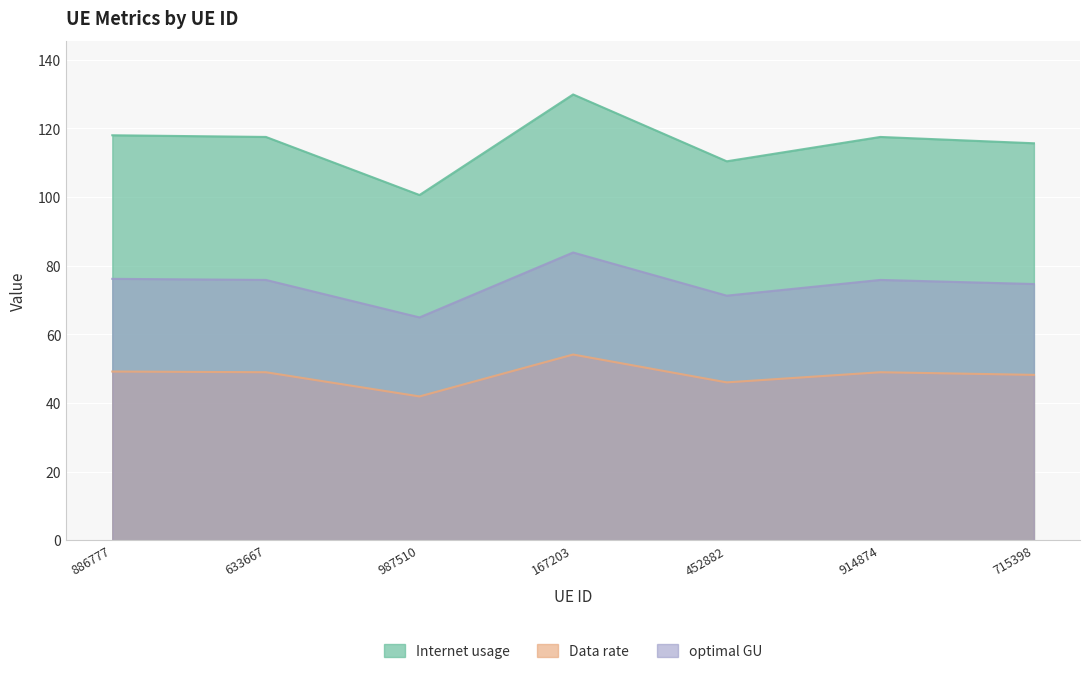

Reading left to right, extract all data points from this chart.

Internet usage: 886777=76.2	633667=75.9	987510=64.9	167203=83.8	452882=71.3	914874=75.9	715398=74.7
Data rate: 886777=118.0	633667=117.5	987510=100.6	167203=129.9	452882=110.4	914874=117.5	715398=115.7
optimal GU: 886777=49.2	633667=49.0	987510=41.9	167203=54.1	452882=46.0	914874=49.0	715398=48.2